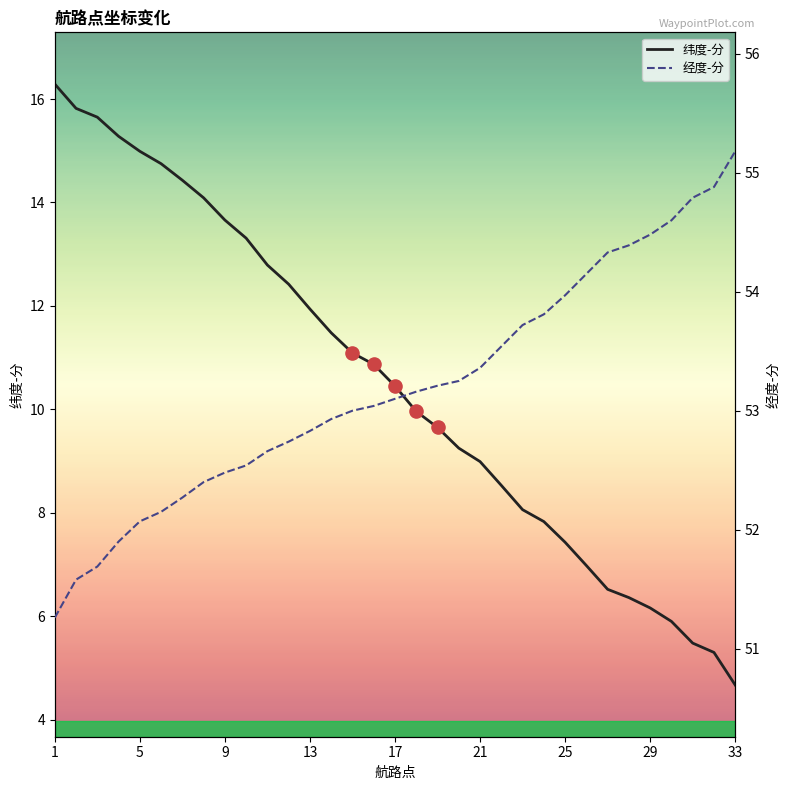

What are all the series names shown in the legend?

纬度-分, 经度-分